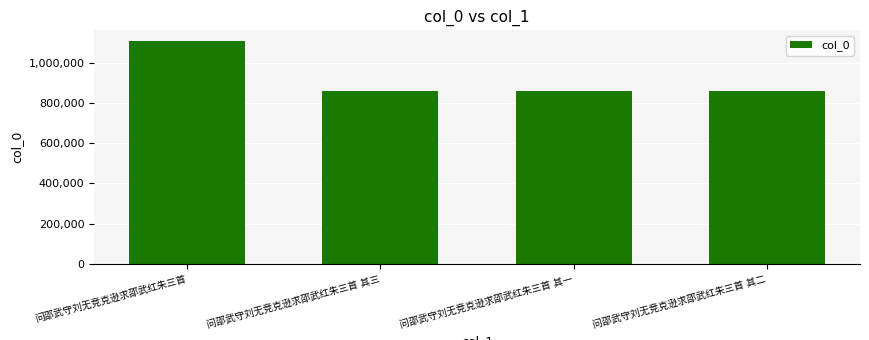

What is the smallest value displayed?

859866